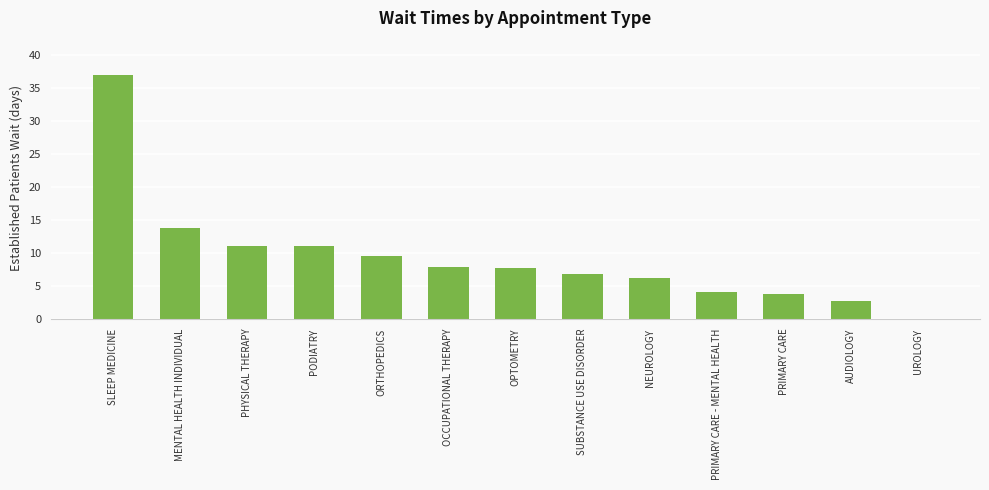

How many data points are above 7?

7